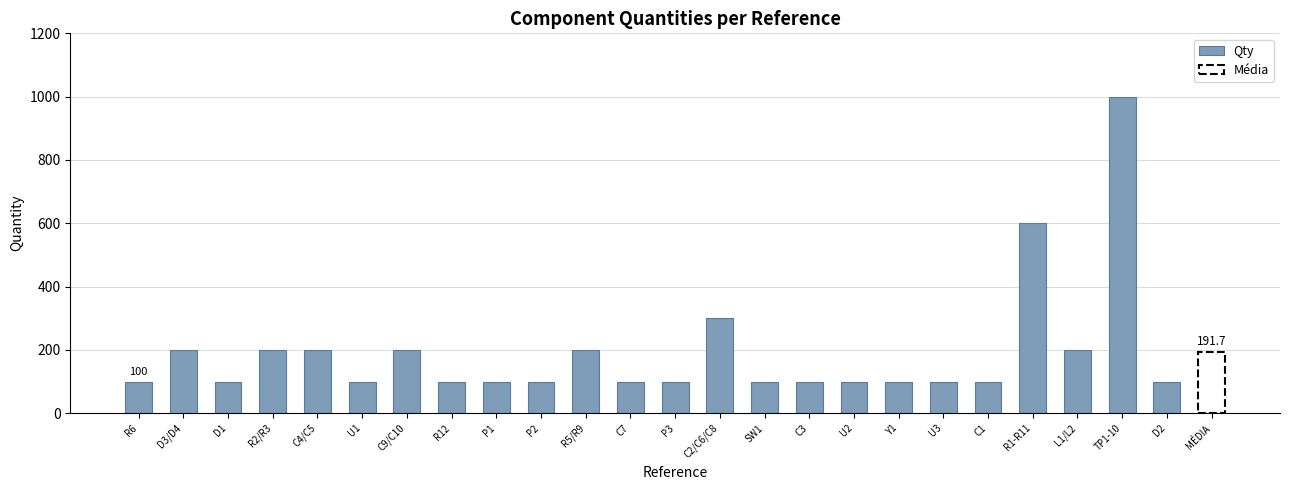

Reading right to left, transcribe all the data shown in this chart.

D2=100	TP1-10=1000	L1/L2=200	R1-R11=600	C1=100	U3=100	Y1=100	U2=100	C3=100	SW1=100	C2/C6/C8=300	P3=100	C7=100	R5/R9=200	P2=100	P1=100	R12=100	C9/C10=200	U1=100	C4/C5=200	R2/R3=200	D1=100	D3/D4=200	R6=100